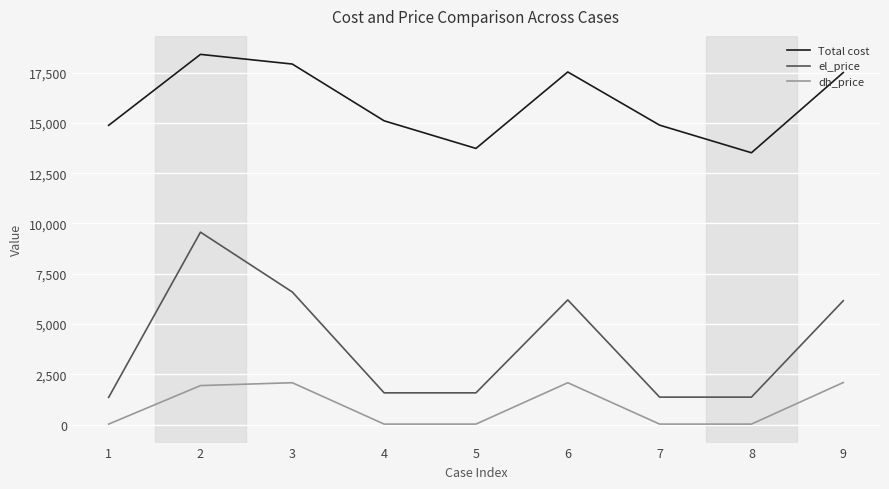

What is the minimum value for Total cost?

13514.7